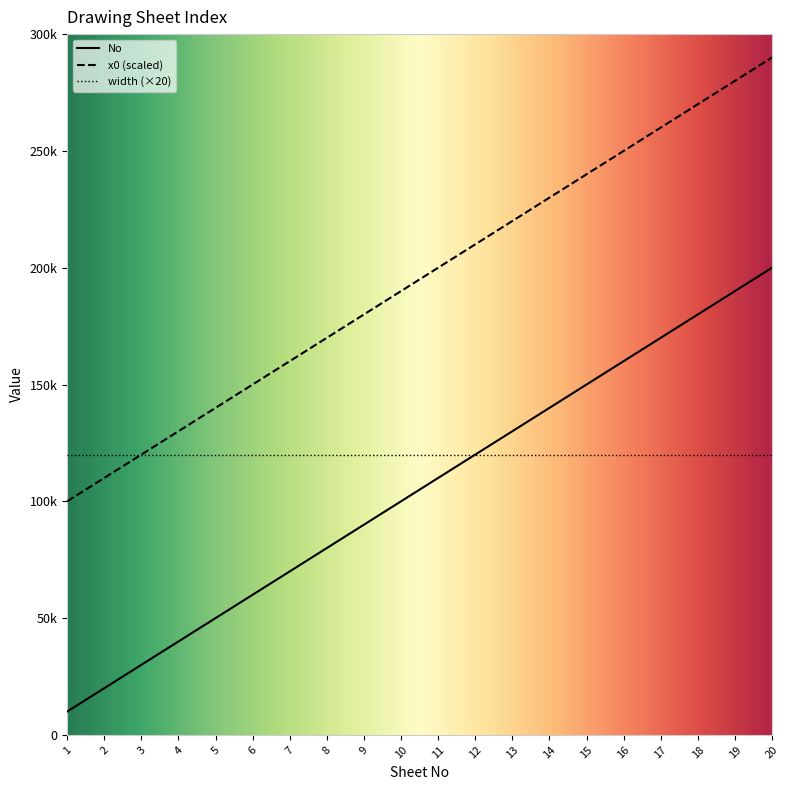

True or false: x0 (scaled) and No intersect in this chart.

False